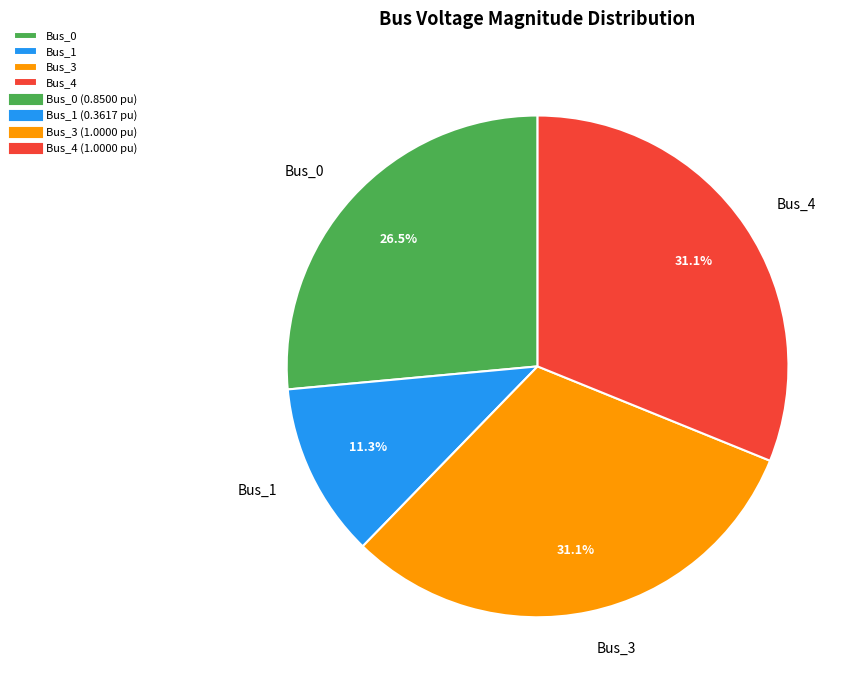

Is it true that Bus_3 is 24% of the pie?

False